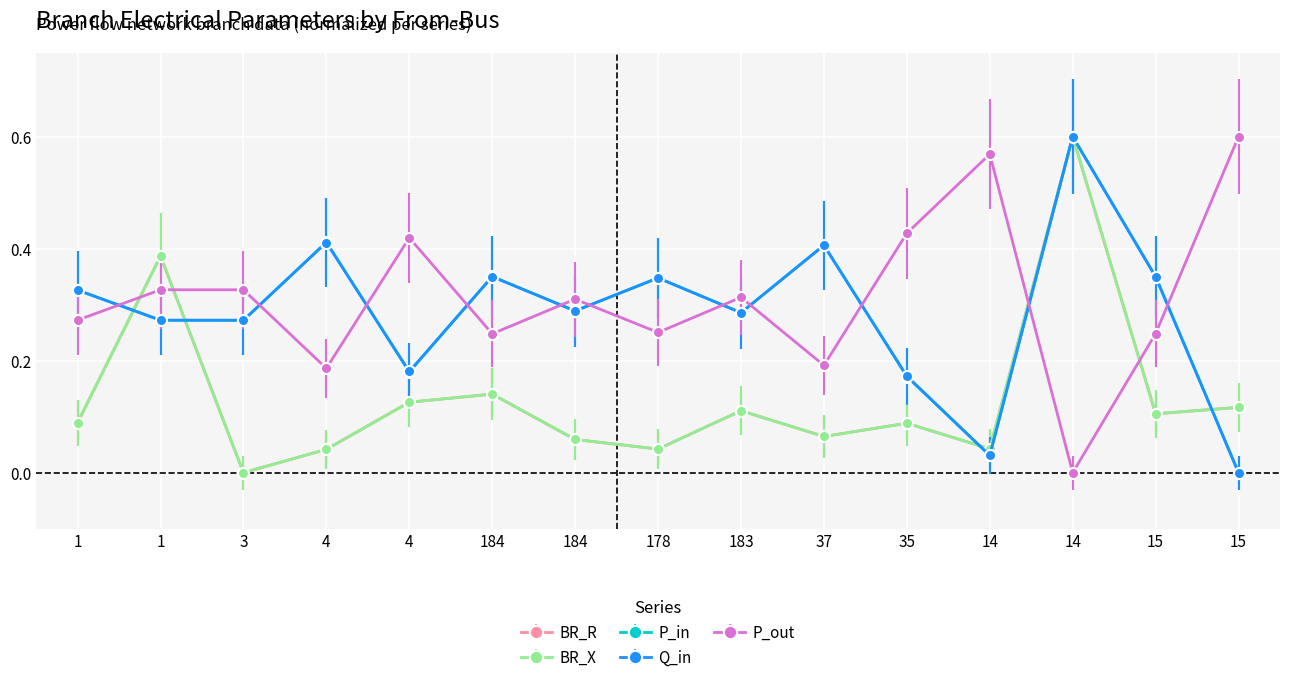

Is this an area chart (filled region under the line)?

No